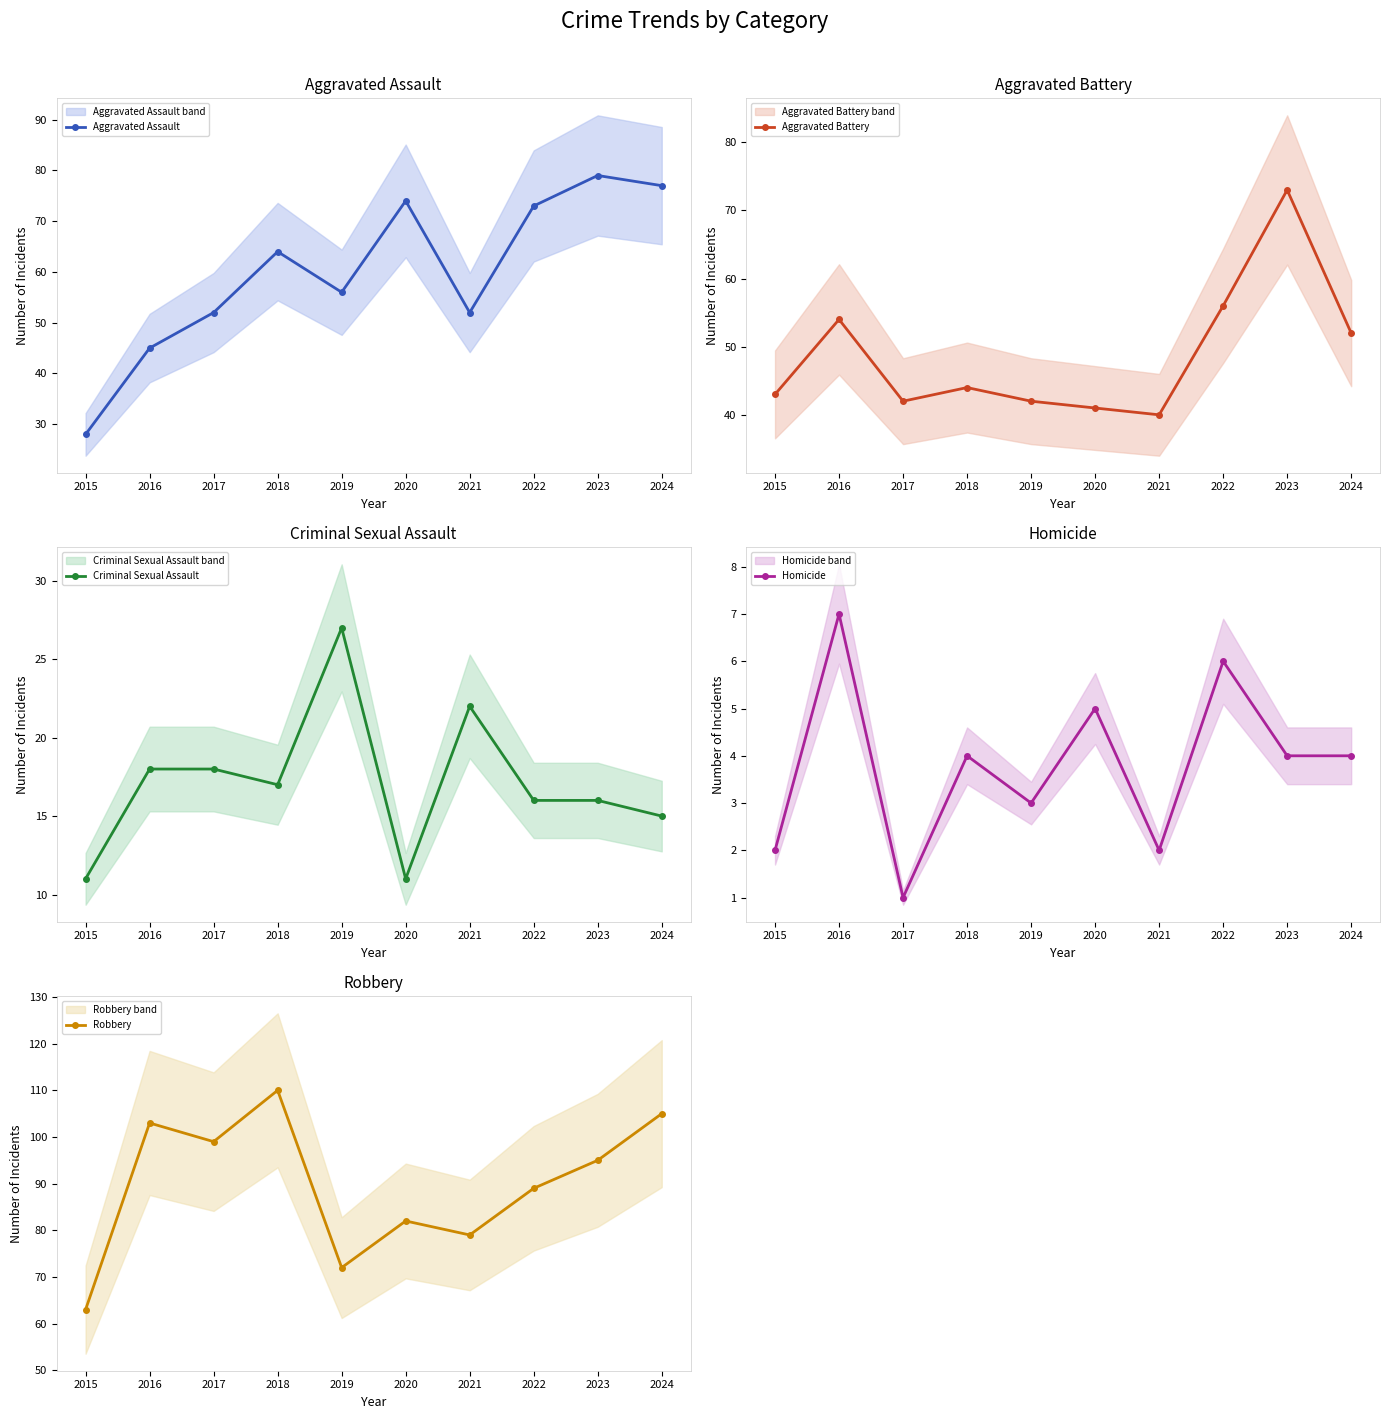

Which category has the highest value in the Criminal Sexual Assault series?

2019